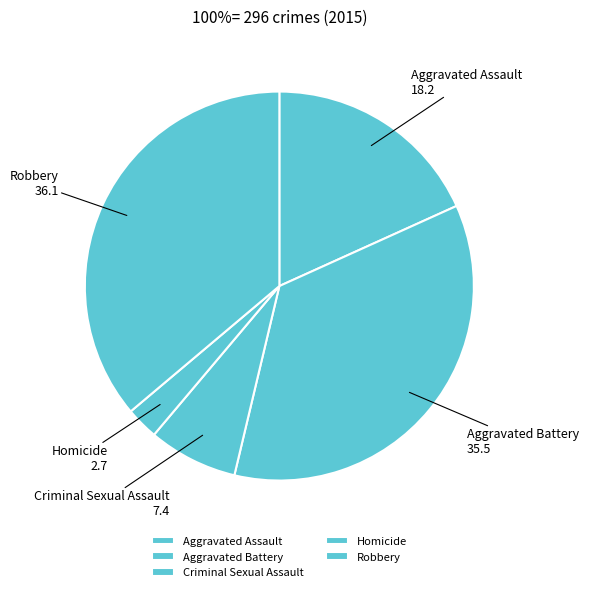

Is there a majority slice in this chart?

No